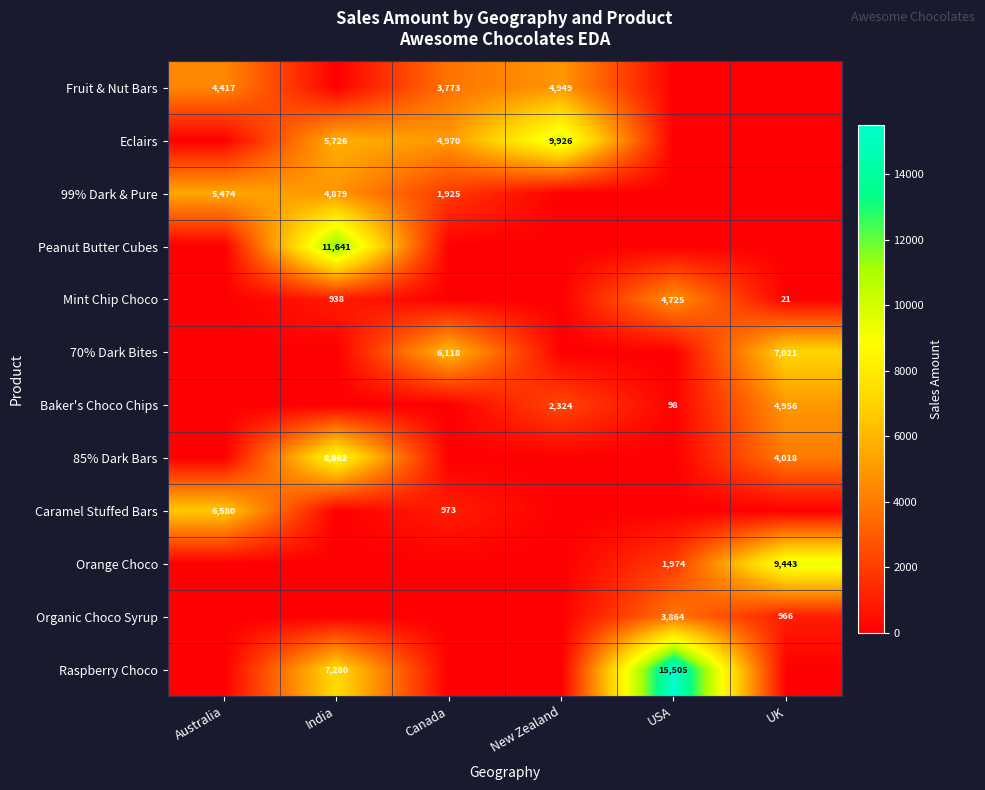

Is it true that Raspberry Choco equals 5134 at USA?

False